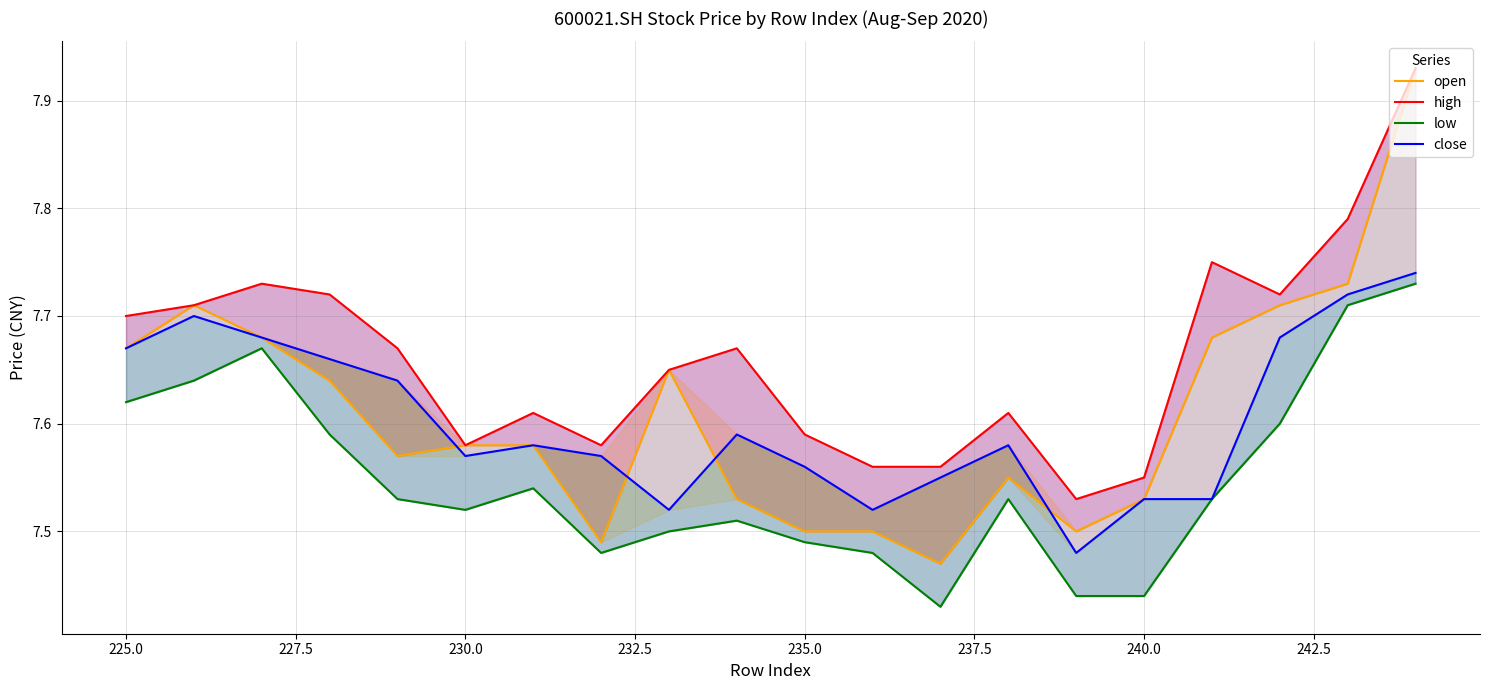

True or false: high and close intersect in this chart.

False